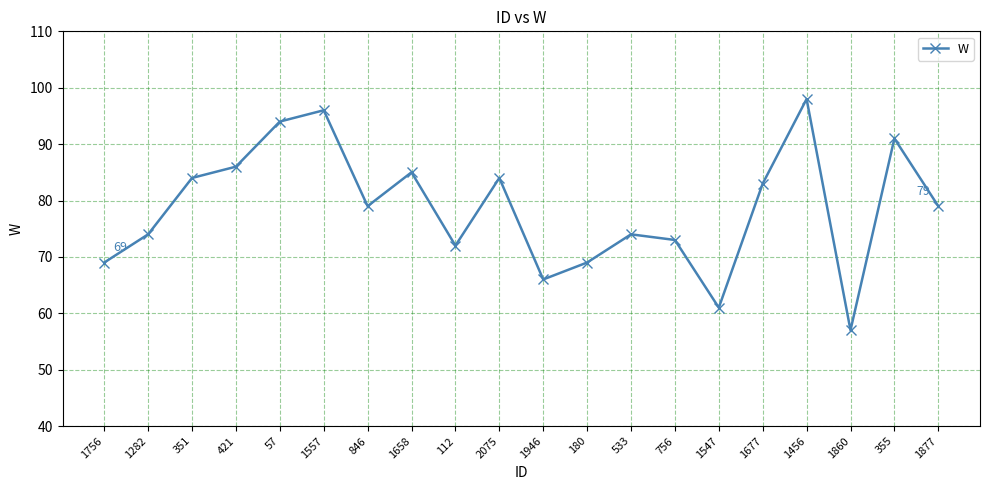

What is the difference between the values at 1756 and 756?

4